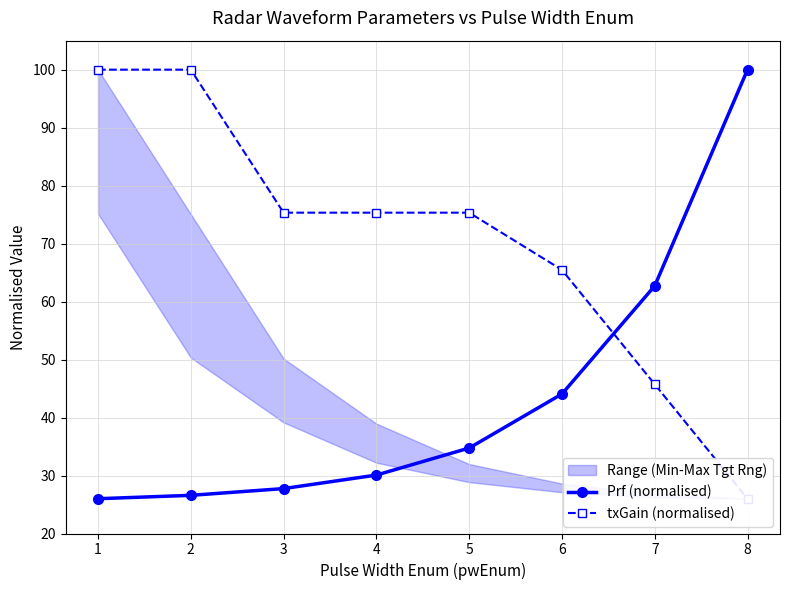

What is the minimum value for txGain (normalised)?

26.0